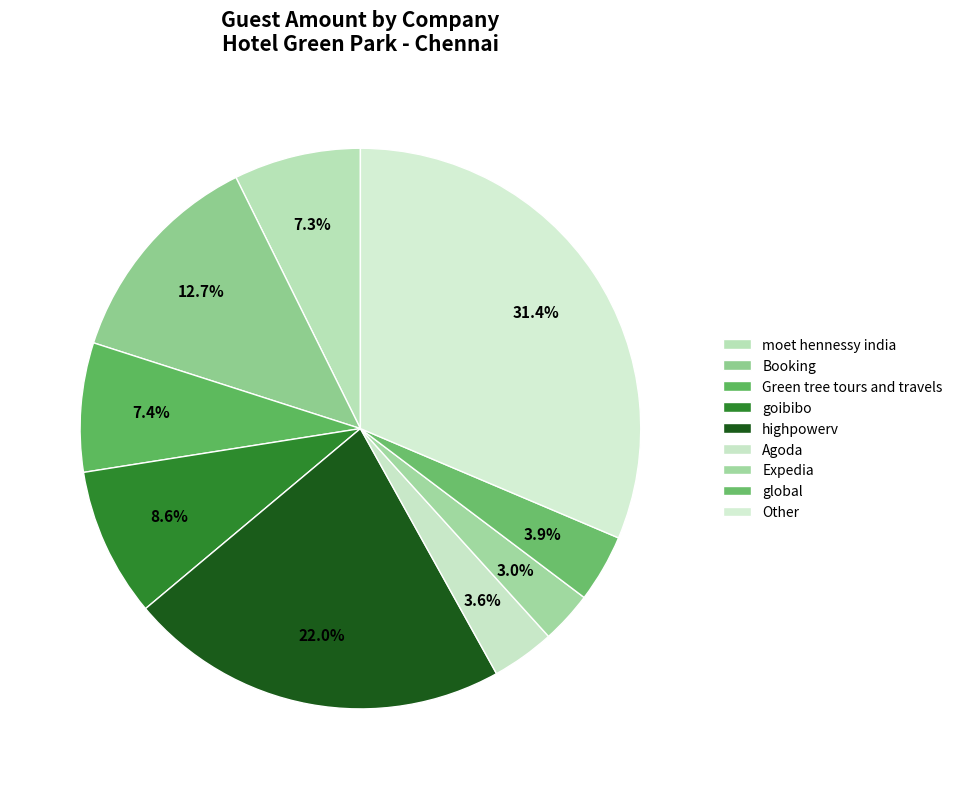

To the nearest percent, what is the combined percentage of Green tree tours and travels and Expedia?

10%